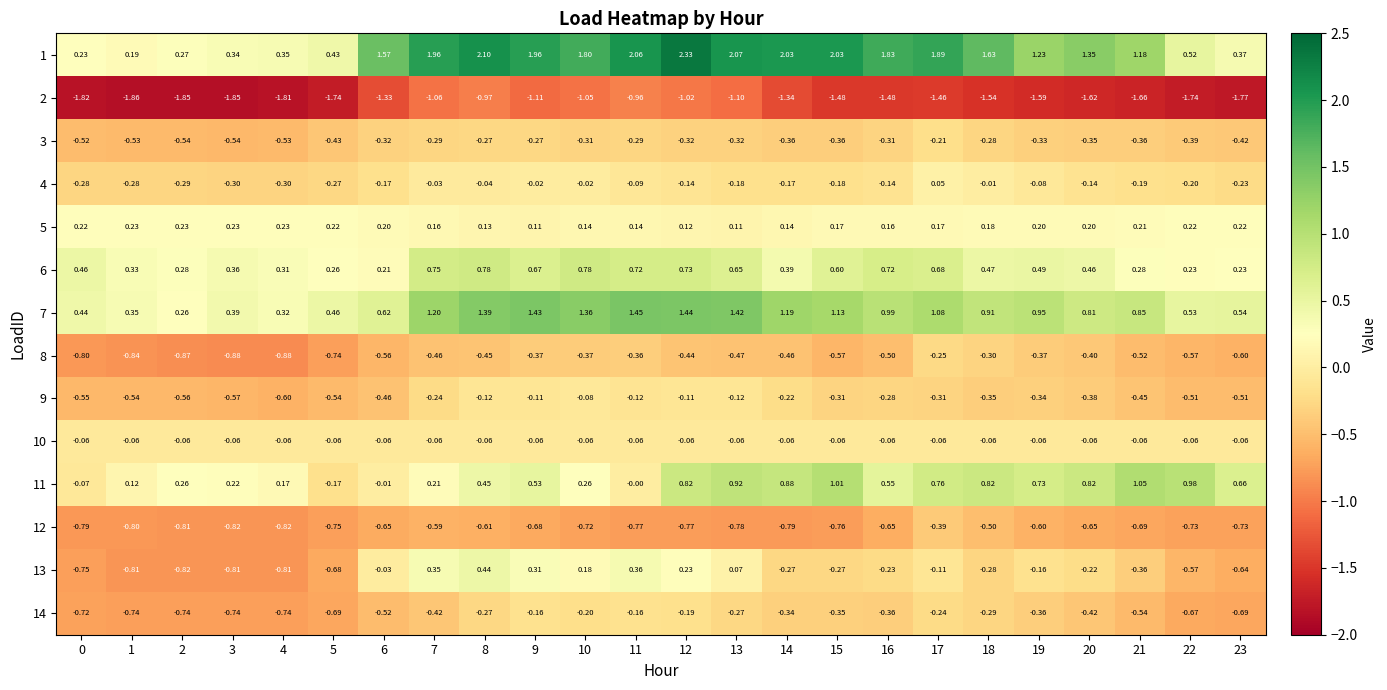

Is the value of 14 at 16 greater than the value of 3 at 10?

No